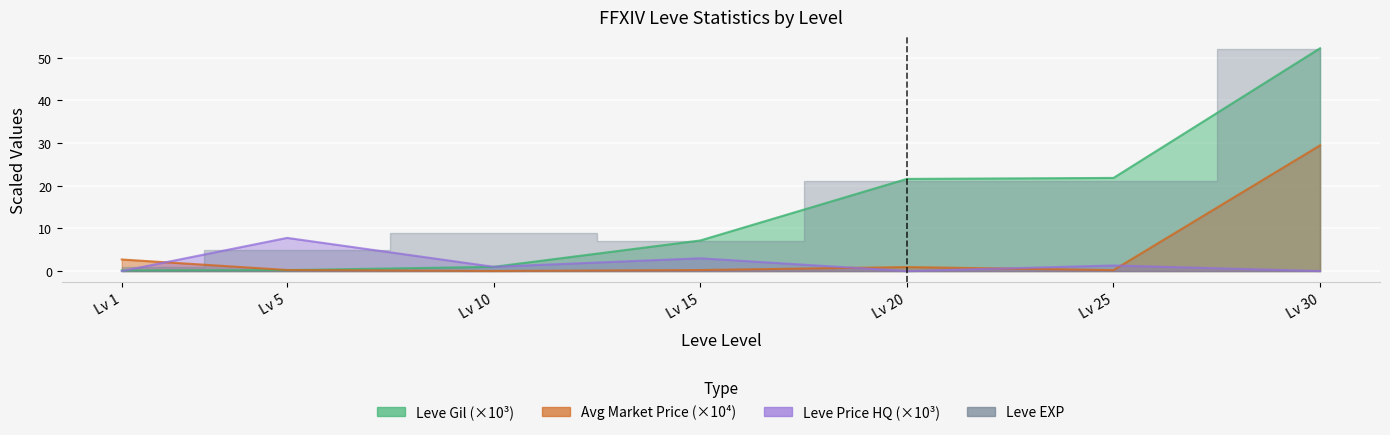

How many lines are shown in the chart?

3